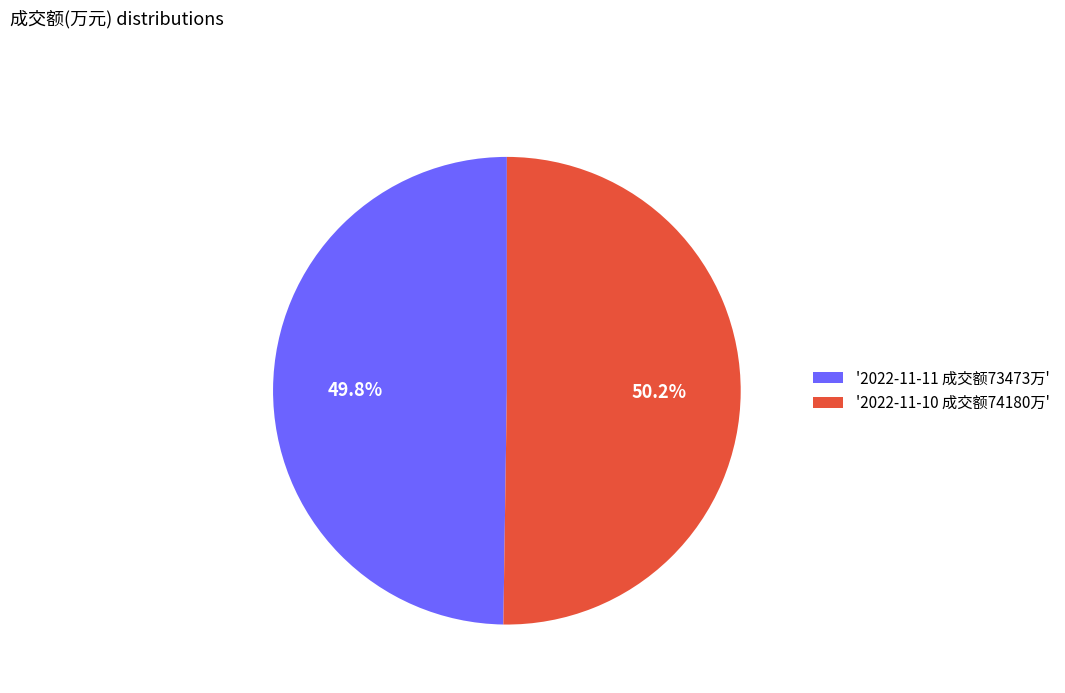

Is there any slice that represents more than half of the pie?

Yes